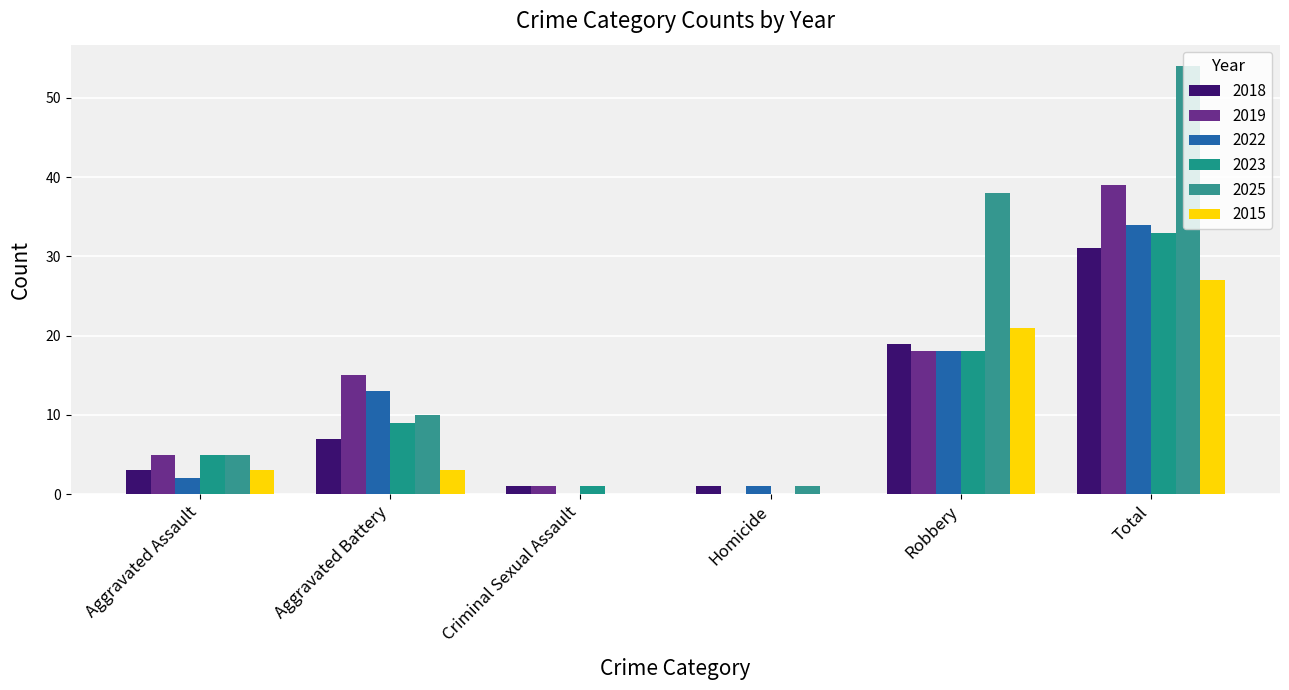

What is the difference between the 2025 values at Criminal Sexual Assault and Total?

54